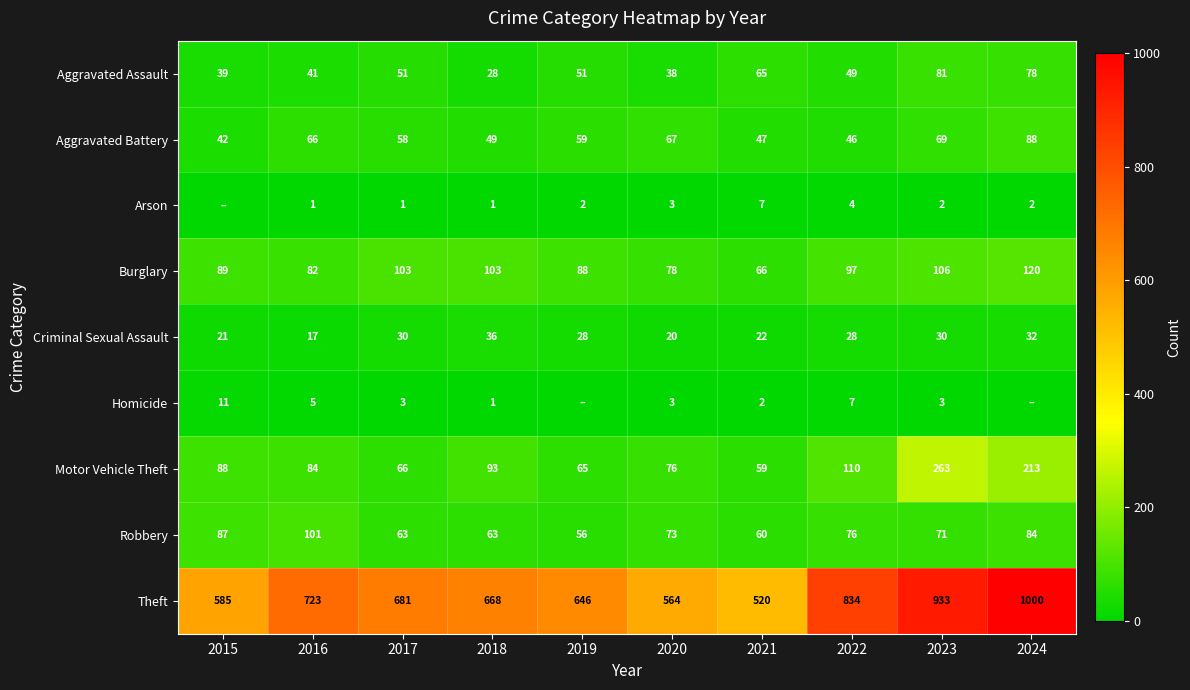

What is the greatest value displayed?

1000